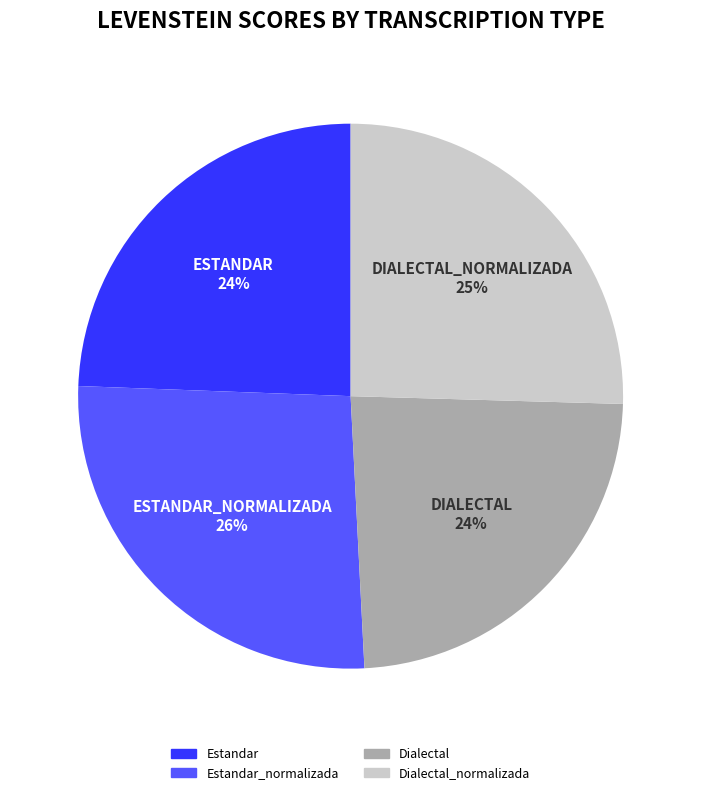

To the nearest percent, what is the average slice percentage?

25%